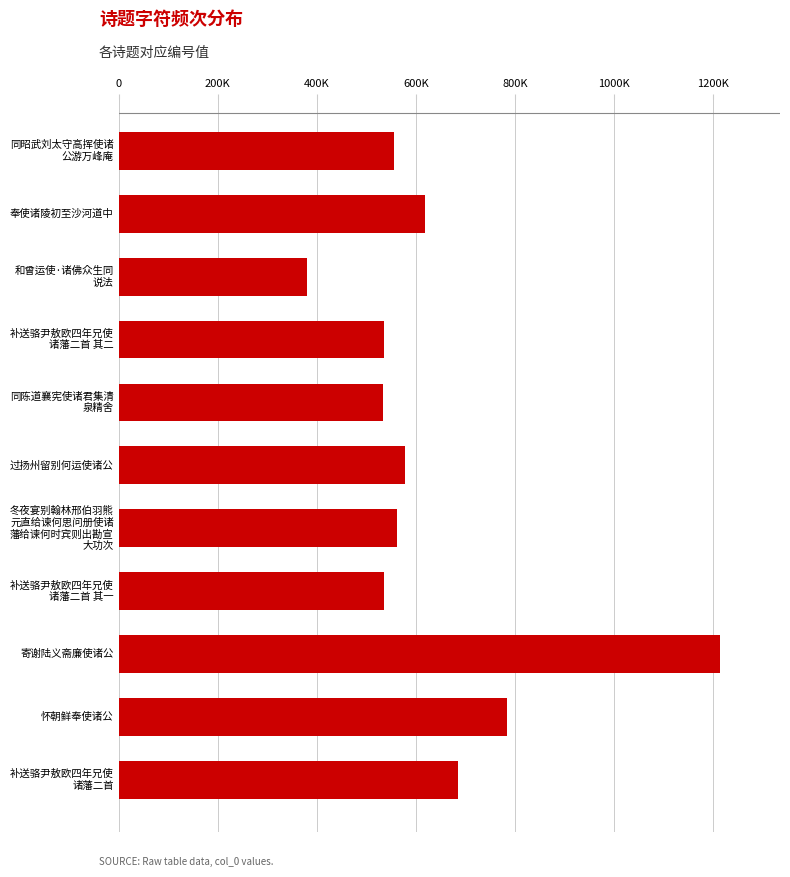

Are the bars grouped side by side (vs. stacked)?

No